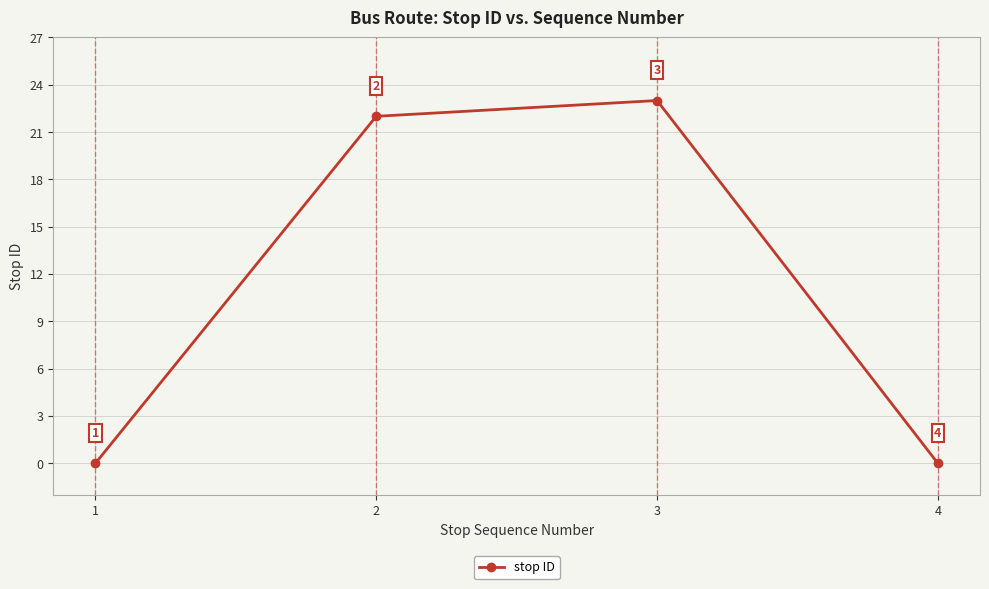

How many interior local peaks (higher than both neighbors) does the data have?

1